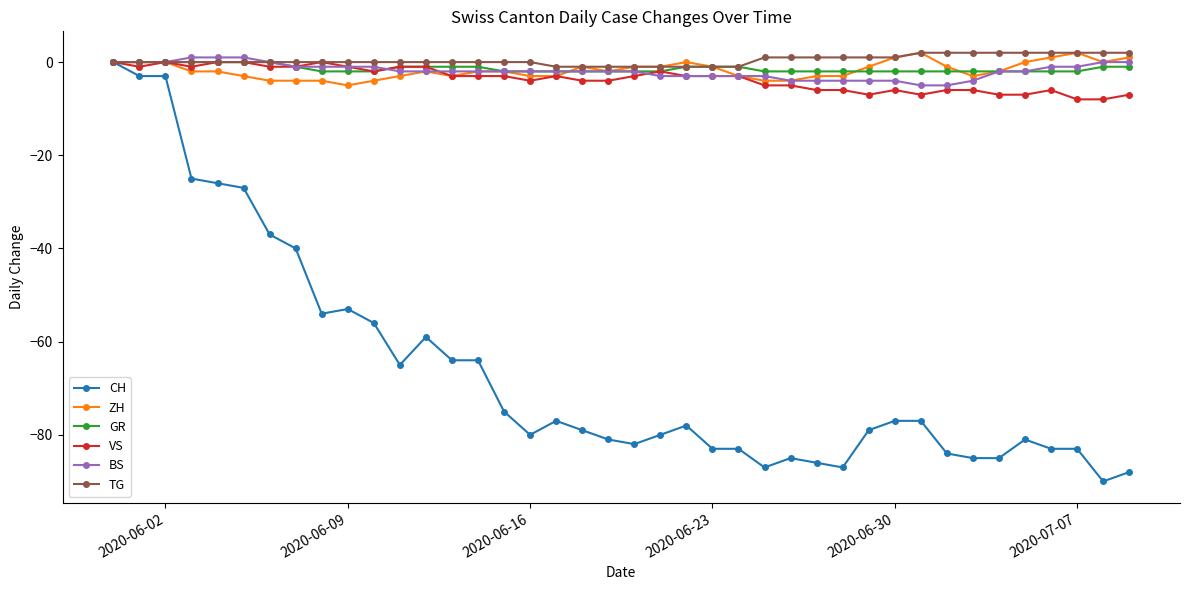

What is the sum of all GR values?

-56